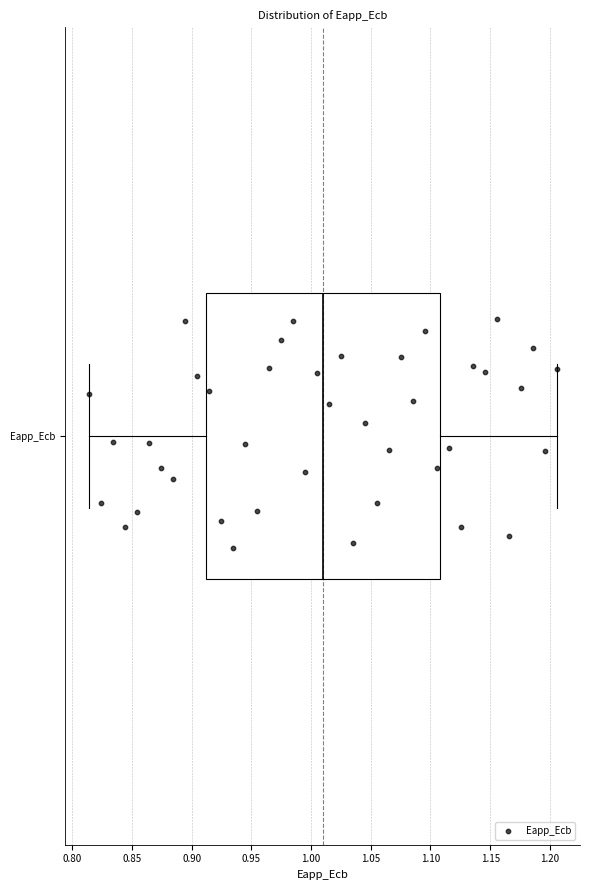

Read this box plot against the x-axis: the position of the median line, the range covered by the box, and the ends of both whiskers. The values are not printed on the chart, so give them approximately, as read against the axis.

median 1.010, box 0.910 to 1.110, whiskers 0.815 to 1.205